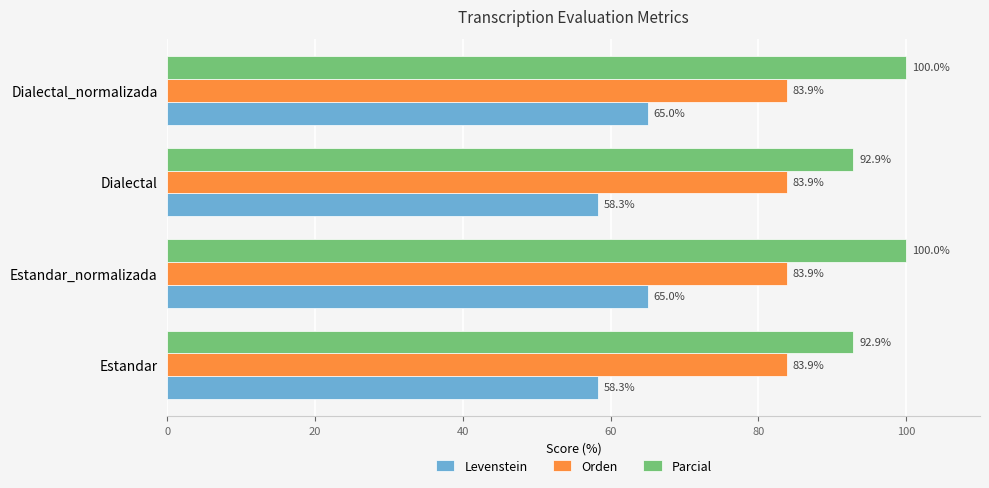

Read the Parcial value at Dialectal.

92.9